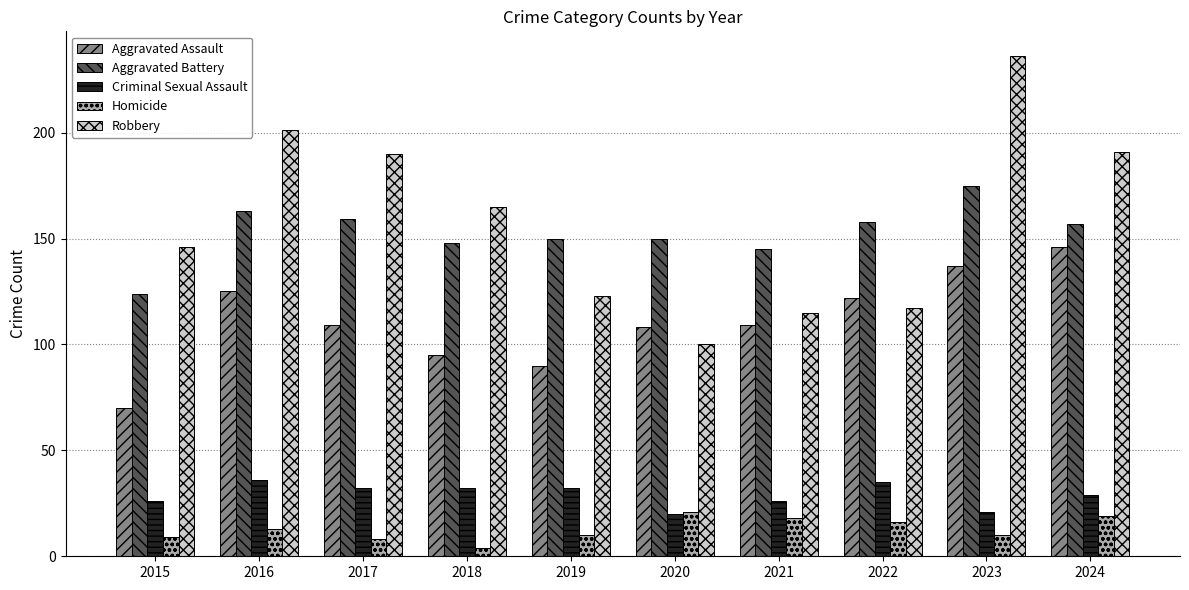

Which series changed the most between 2023 and 2024?

Robbery